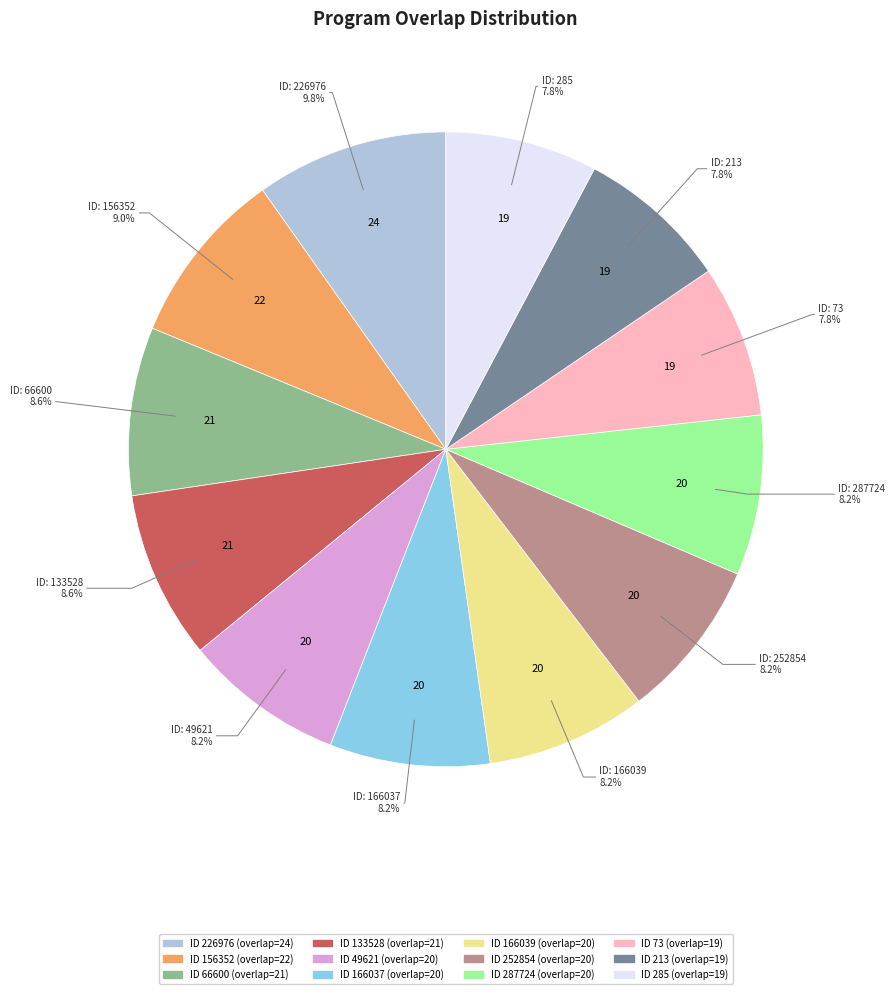

Is there a majority slice in this chart?

No